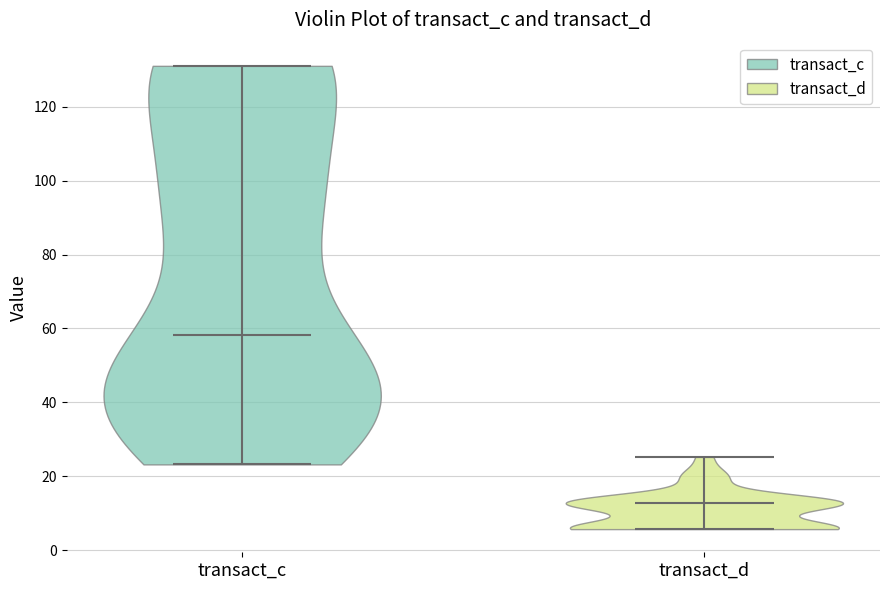

Reading left to right, read every violin against the y-axis: where its median line is, and the lowest and highest points it reaches. The values are not printed on the chart, so give them approximately, as read against the axis.

transact_c: median line 58, lowest point 24, highest point 132
transact_d: median line 12, lowest point 6, highest point 26